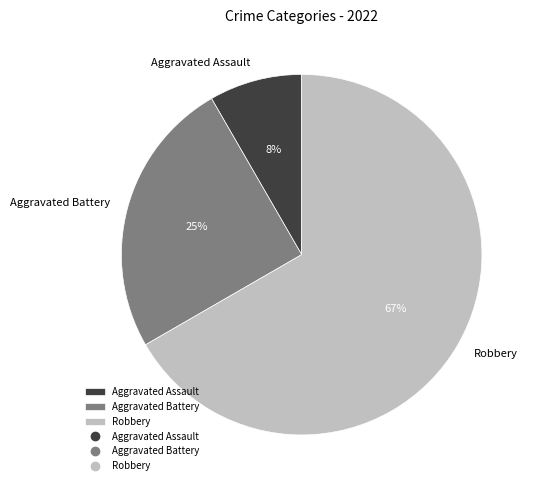

What is the smallest slice in the pie chart?

Aggravated Assault